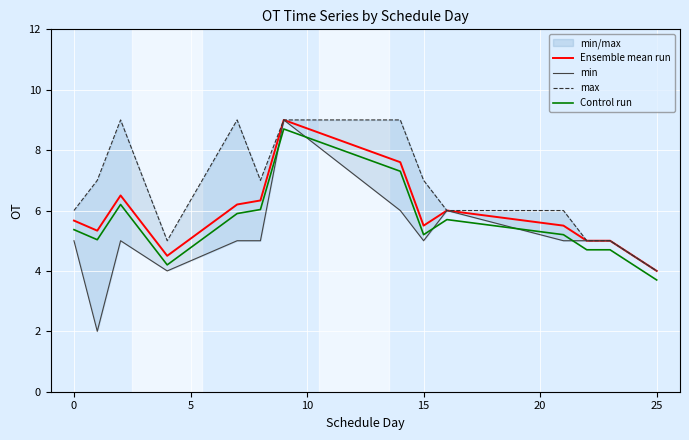

True or false: Control run and Ensemble mean run intersect in this chart.

False